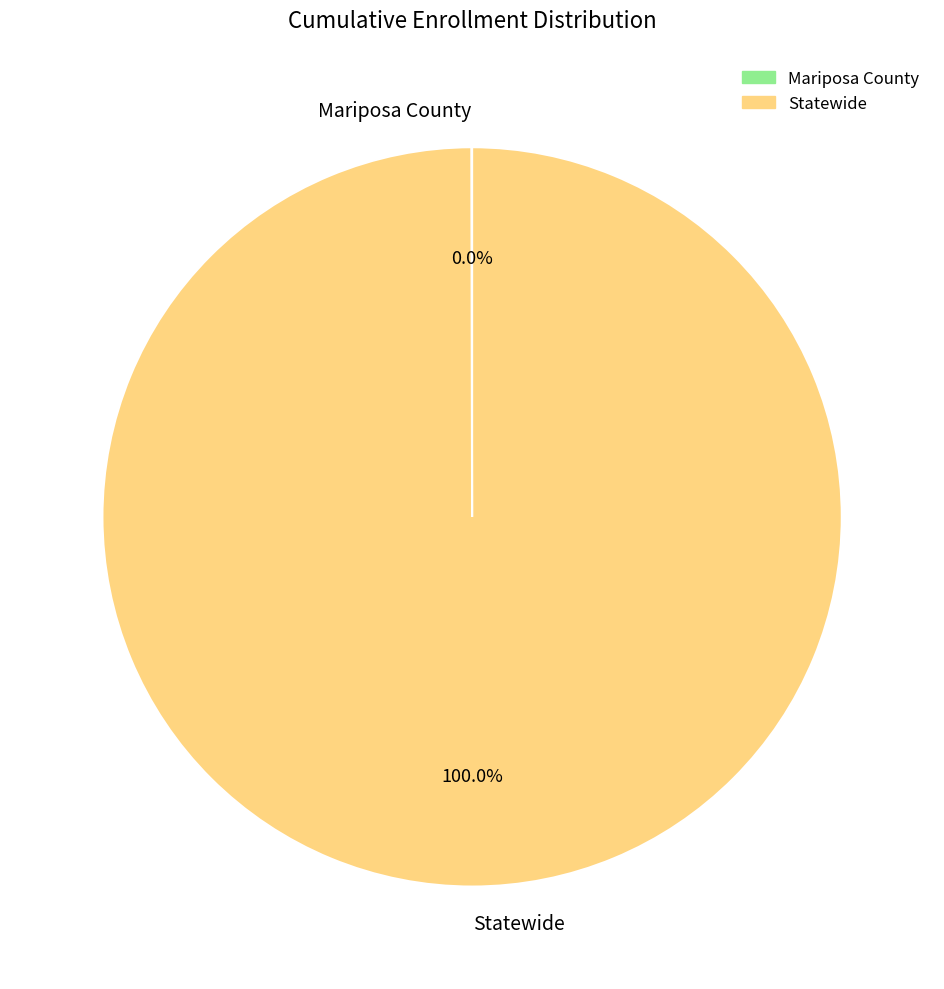

Which slice is the largest?

Statewide